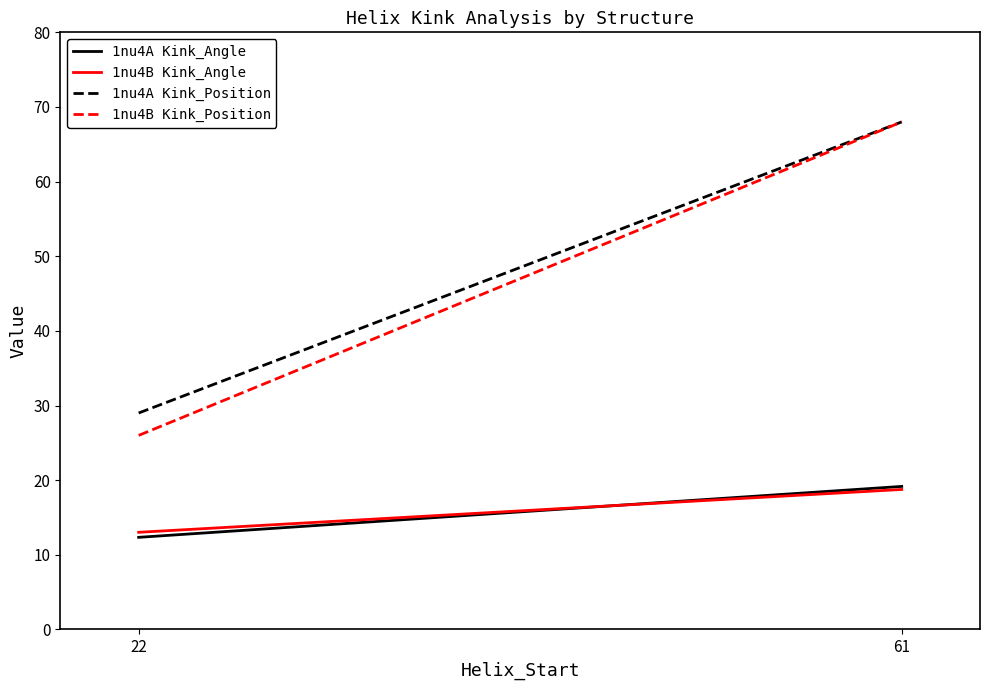

Which series has the largest range (max minus min)?

1nu4B Kink_Position